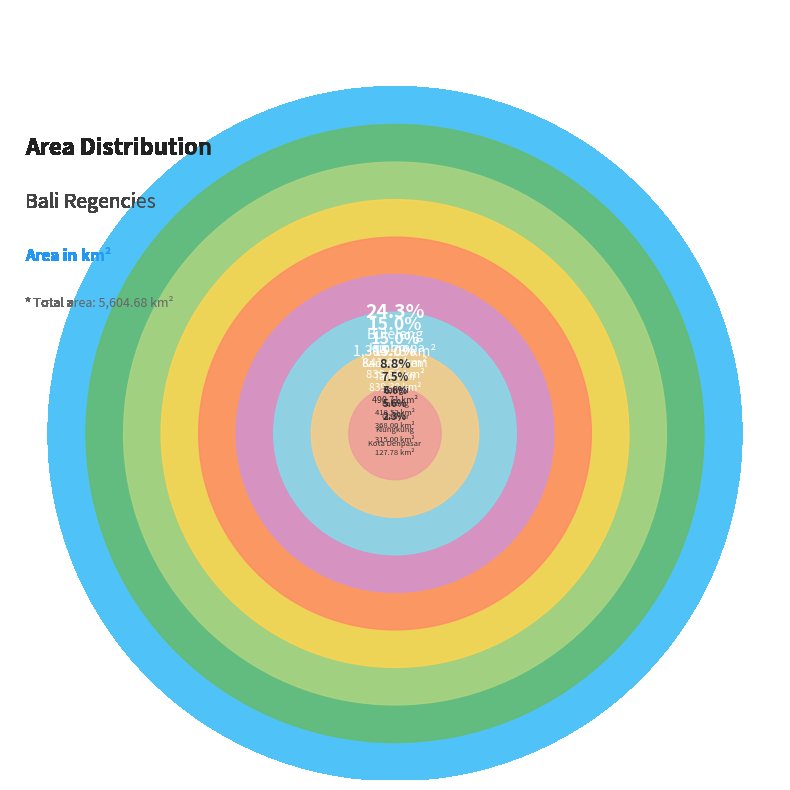

The Karangasem slice represents 15% of the pie. True or false?

True